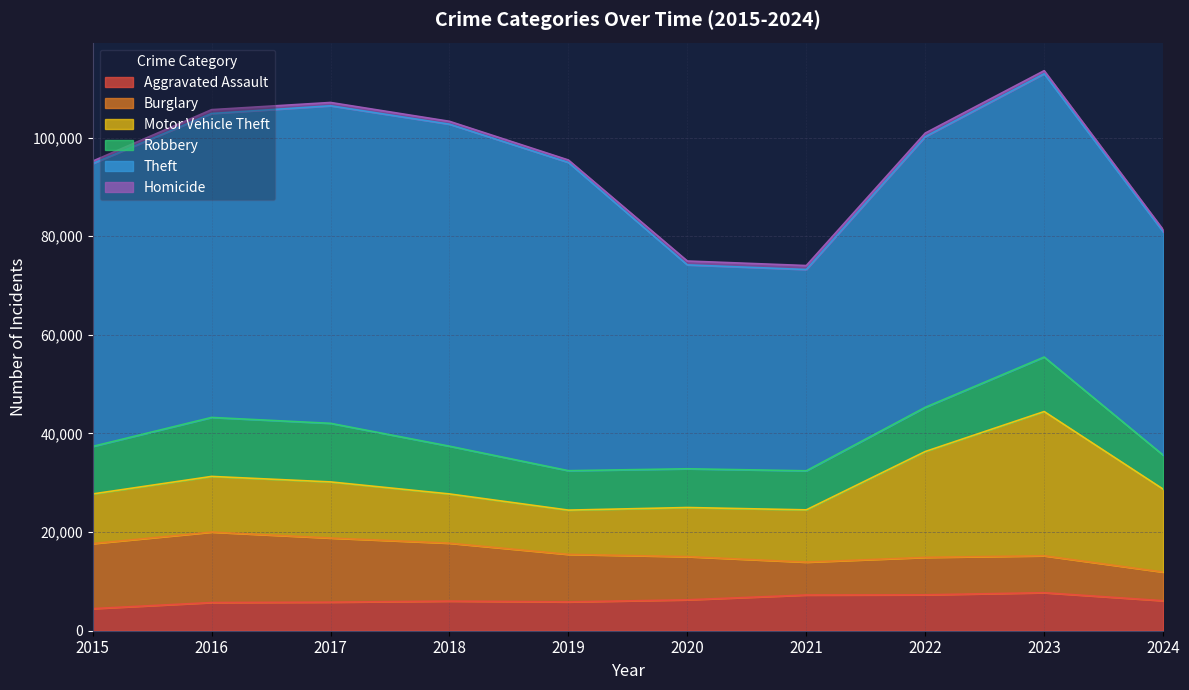

Reading left to right, transcribe all the data shown in this chart.

Aggravated Assault: 2015=4480	2016=5713	2017=5793	2018=6002	2019=5841	2020=6265	2021=7242	2022=7280	2023=7710	2024=6086
Burglary: 2015=13184	2016=14289	2017=13001	2018=11747	2019=9638	2020=8758	2021=6662	2022=7593	2023=7484	2024=5812
Motor Vehicle Theft: 2015=10068	2016=11285	2017=11380	2018=9985	2019=8977	2020=9959	2021=10604	2022=21463	2023=29250	2024=16811
Robbery: 2015=9638	2016=11960	2017=11880	2018=9681	2019=7995	2020=7855	2021=7920	2022=8963	2023=11052	2024=6900
Theft: 2015=57351	2016=61623	2017=64386	2018=65290	2019=62495	2020=41340	2021=40814	2022=54884	2023=57444	2024=45274
Homicide: 2015=496	2016=786	2017=672	2018=588	2019=499	2020=787	2021=804	2022=725	2023=626	2024=443